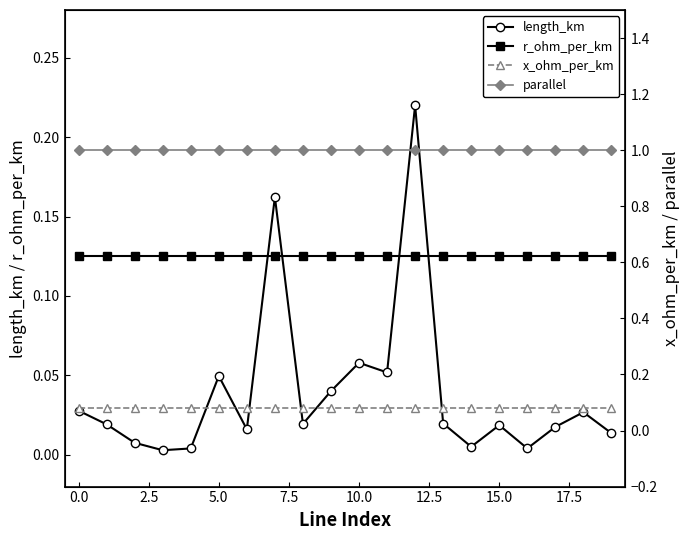

At 11, list the series in order from largest to smallest.

parallel, r_ohm_per_km, x_ohm_per_km, length_km